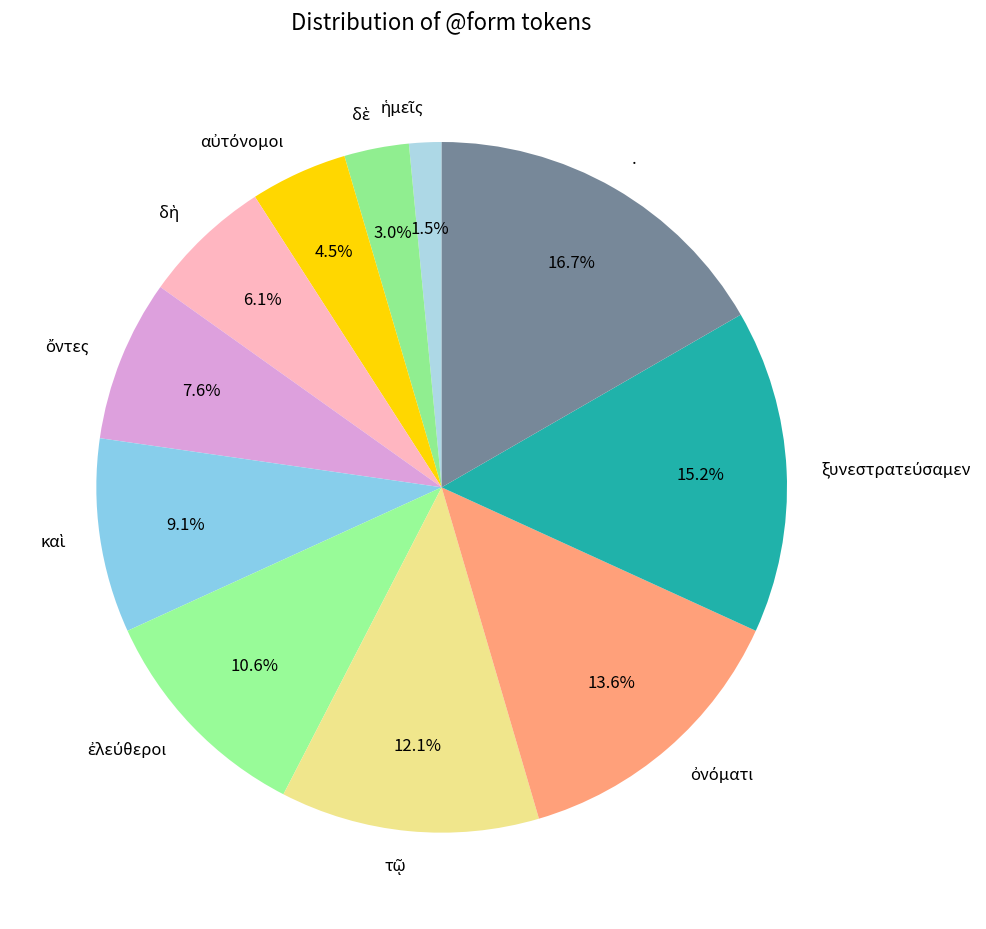

Which category has the biggest portion of the pie?

.